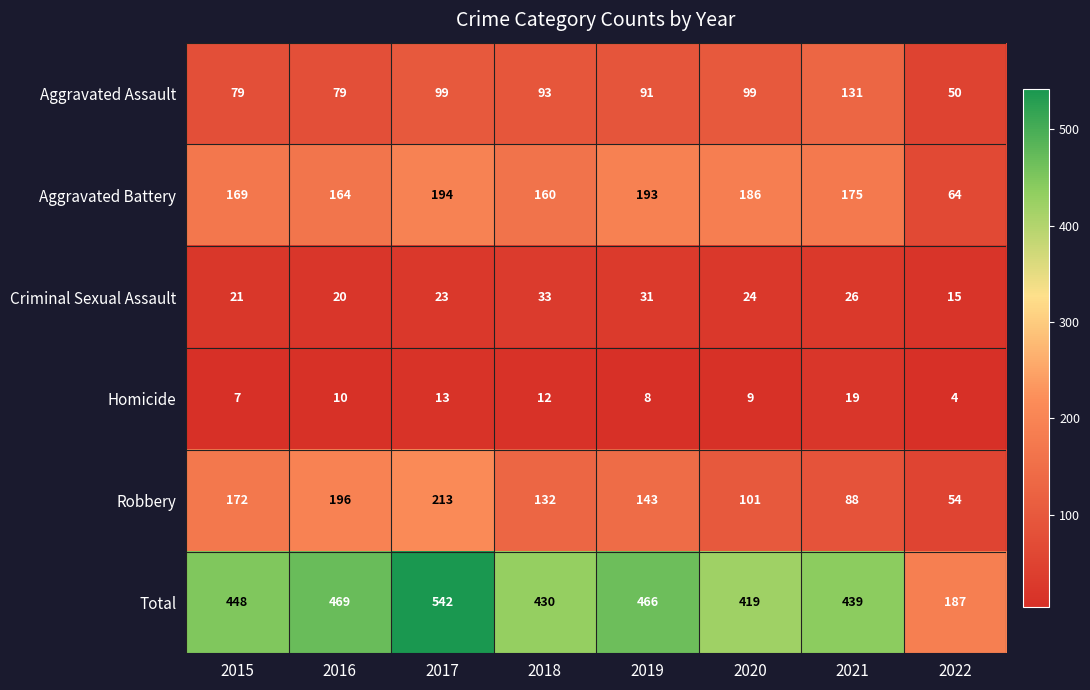

True or false: Robbery has a value of 328 at 2016.

False